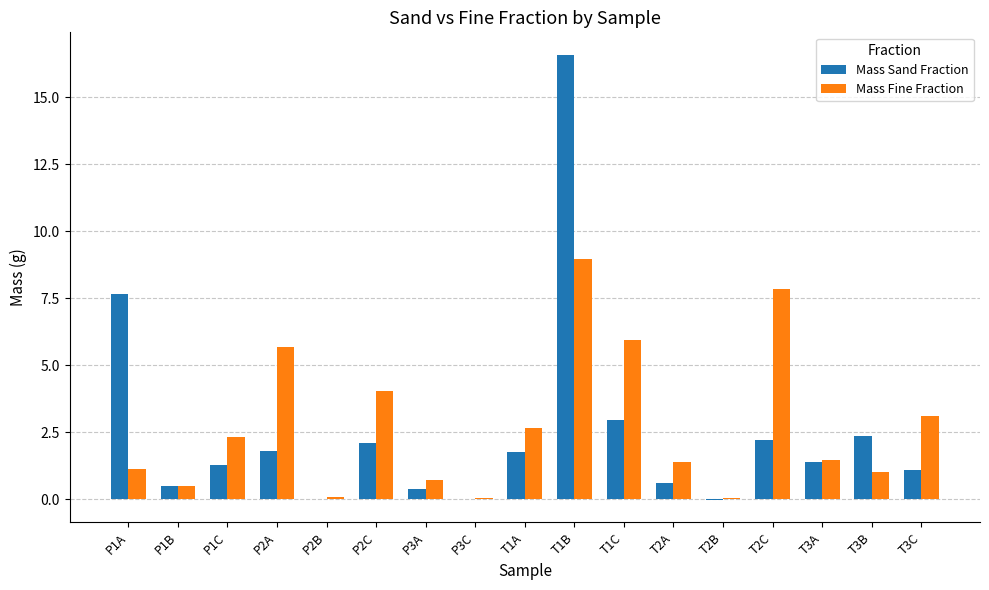

True or false: Mass Sand Fraction has a value of 1.5 at T2C.

False